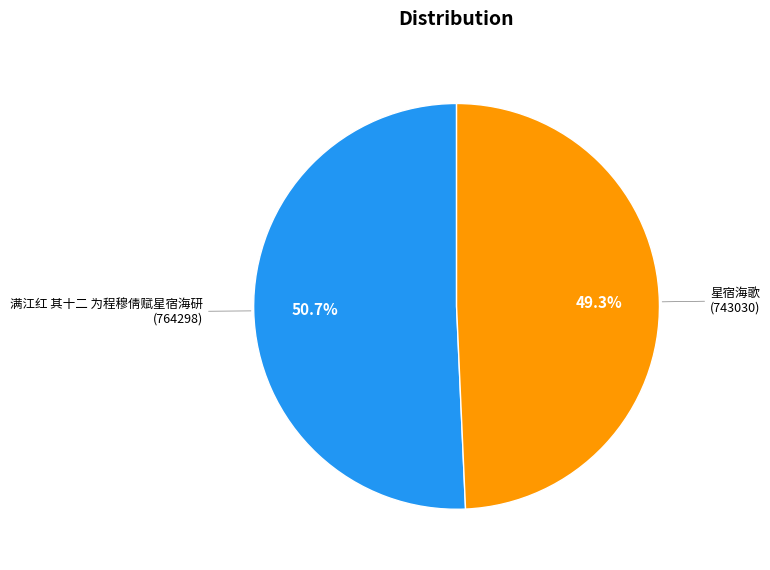

Does any single category account for the majority?

Yes